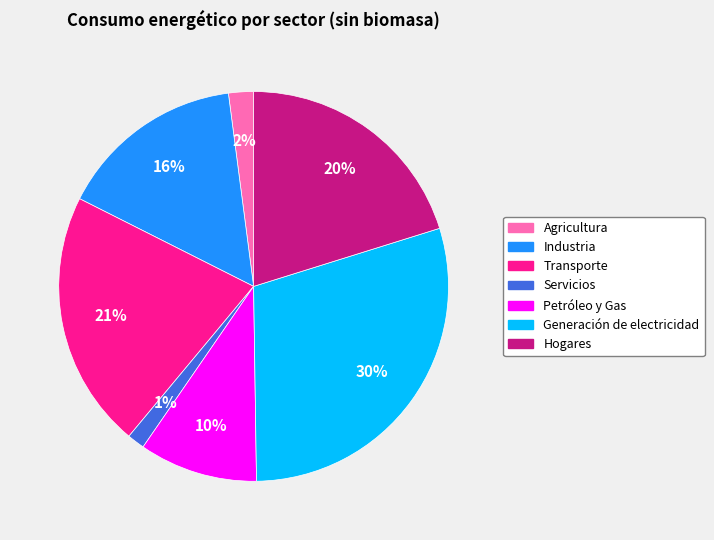

To the nearest percent, what is the difference between the Hogares and Petróleo y Gas slice percentages?

10%